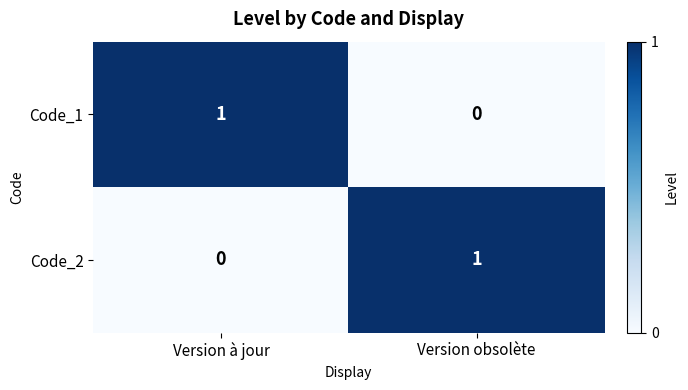

What is the total value across all series at Version à jour?

1